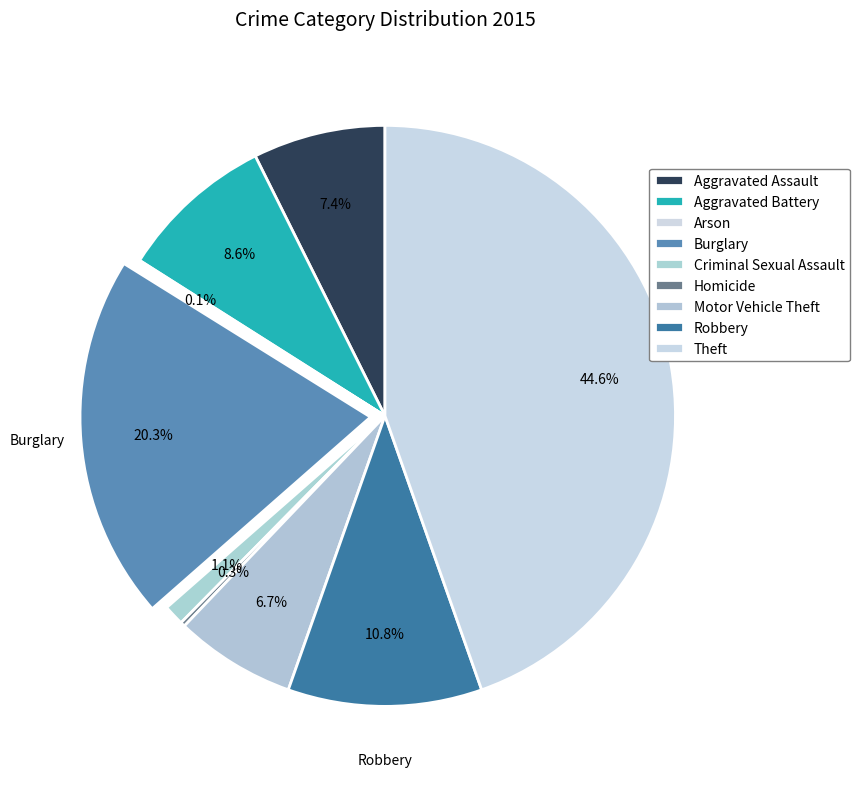

What is the smallest slice in the pie chart?

Arson